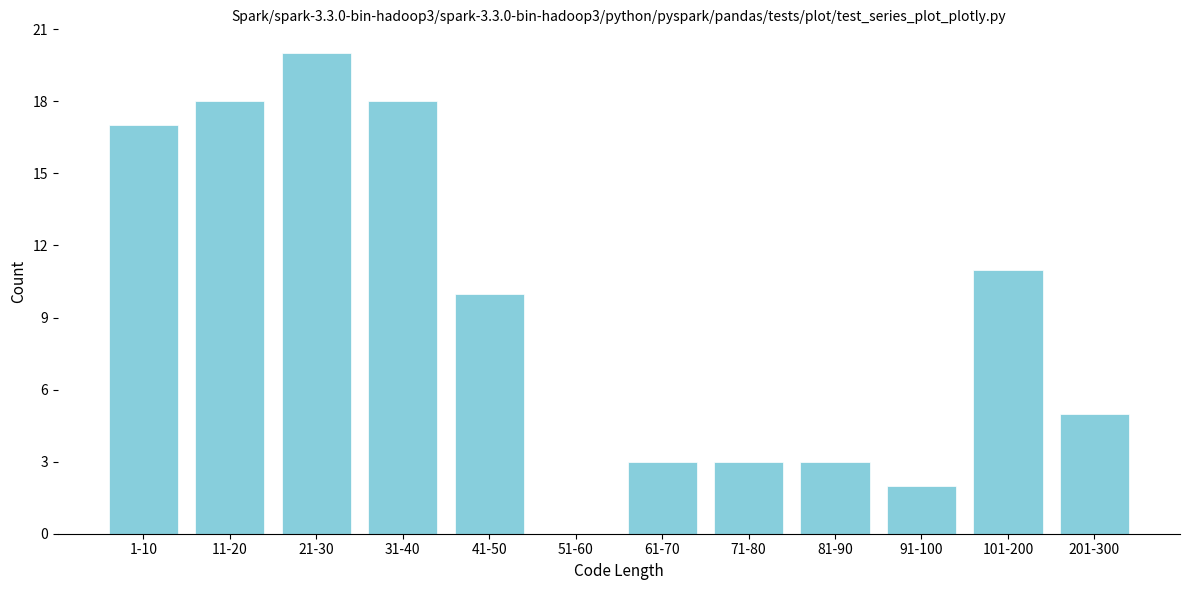

Reading left to right, what are all the values shown in this chart?

1-10=17	11-20=18	21-30=20	31-40=18	41-50=10	51-60=0	61-70=3	71-80=3	81-90=3	91-100=2	101-200=11	201-300=5